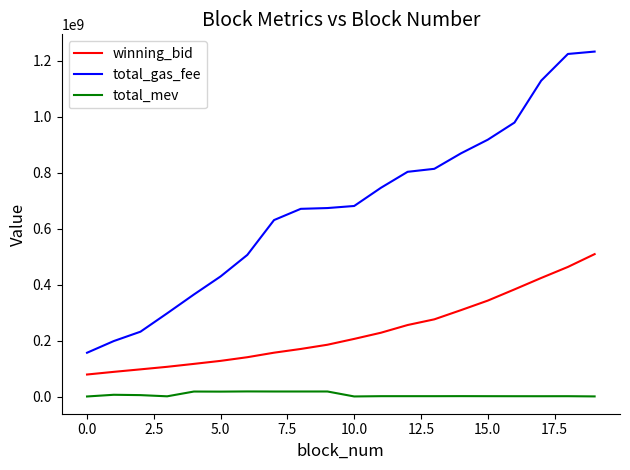

Which series has the largest total across all categories?

total_gas_fee